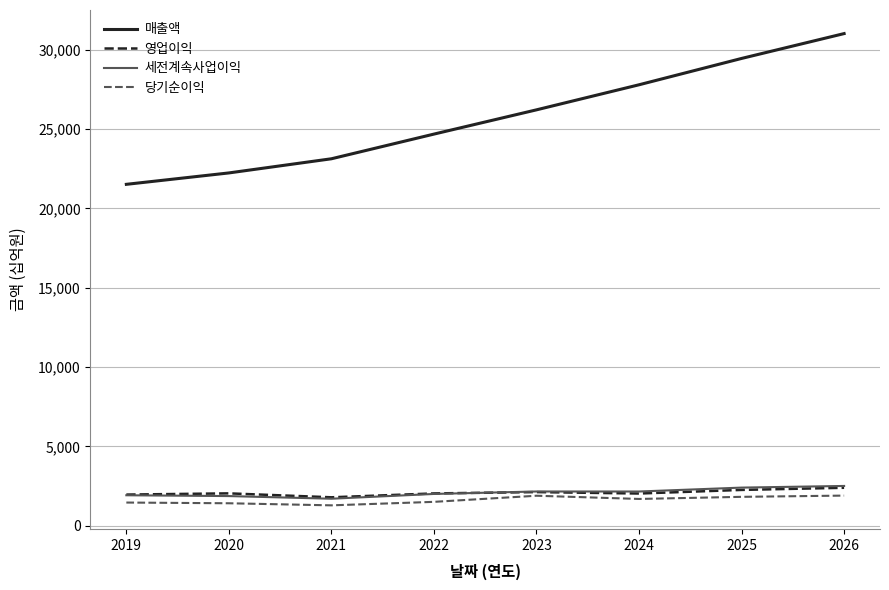

What is the maximum value for 당기순이익?

1904